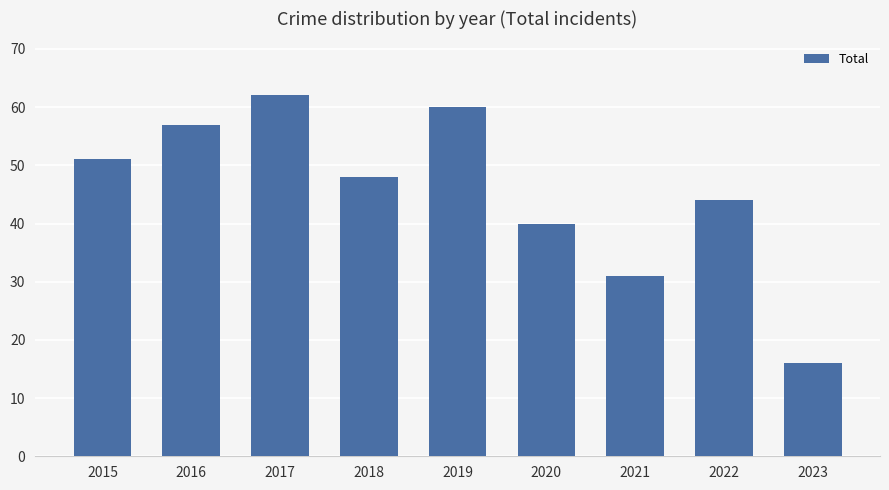

Which label corresponds to the smallest value in the chart?

2023